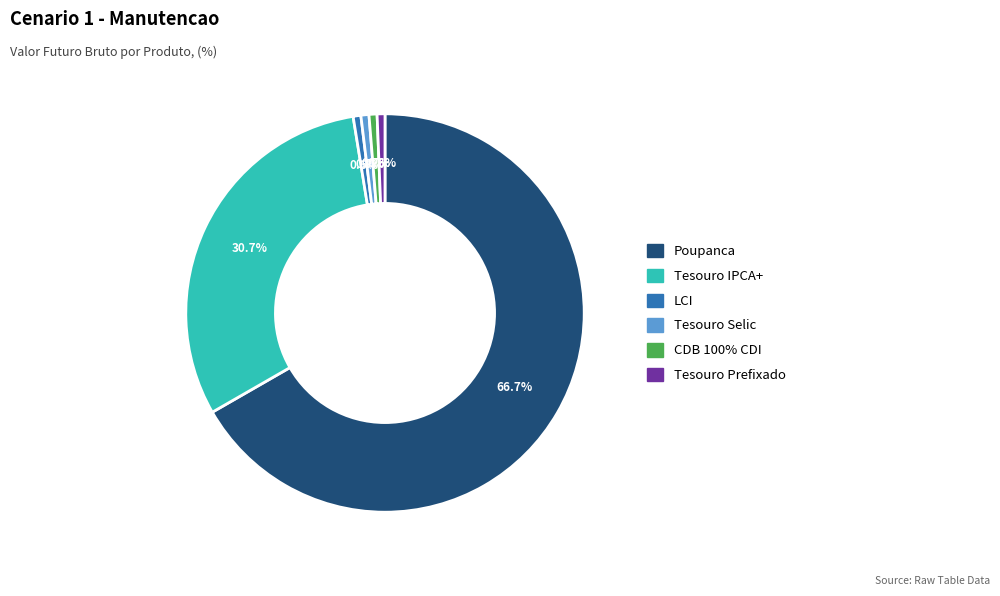

What is the largest slice in the pie chart?

Poupanca